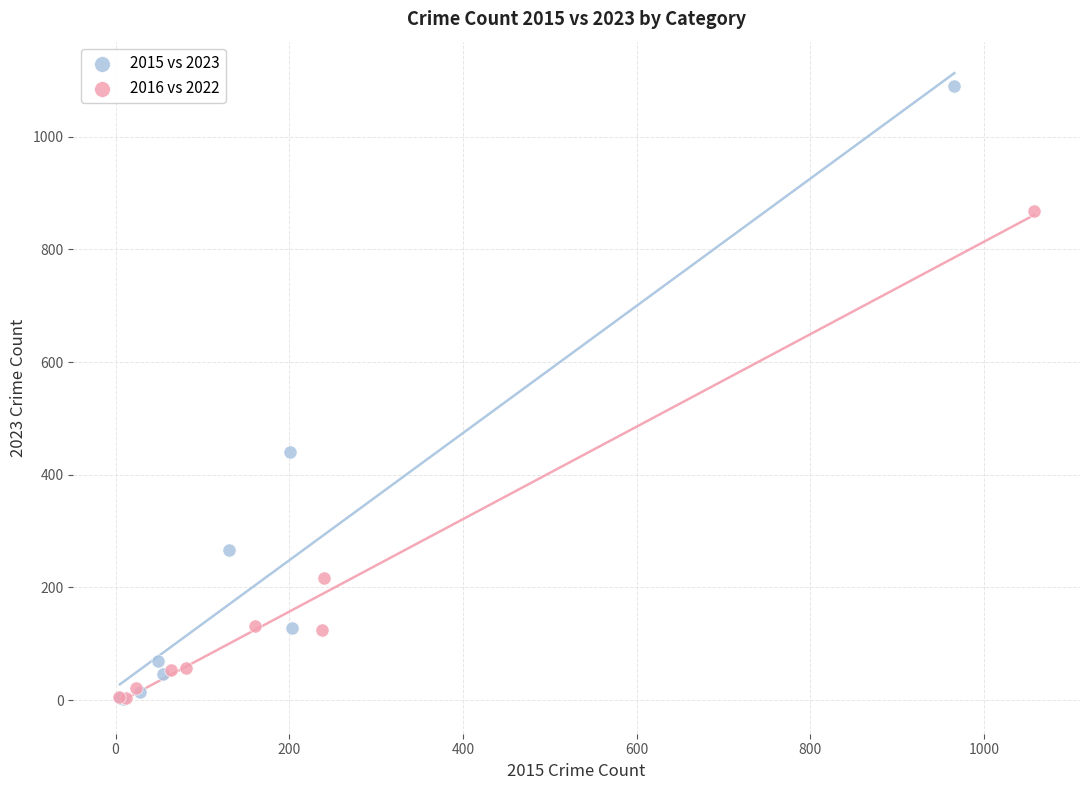

Which series has the widest spread of Y values?

2015 vs 2023